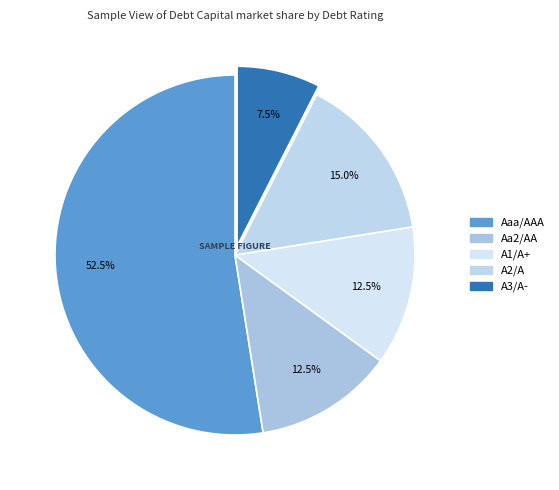

The Aa2/AA slice represents 3% of the pie. True or false?

False